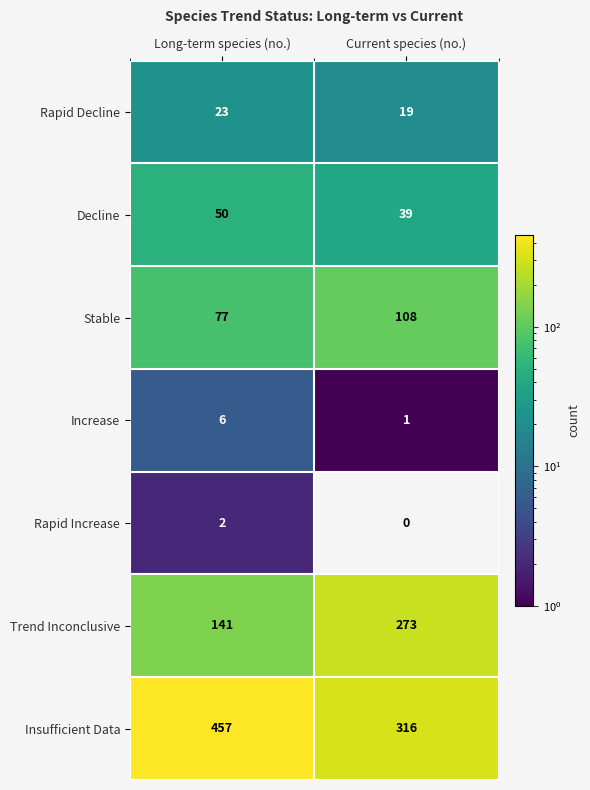

Read the Stable value at Current species (no.), to the nearest 10.

110